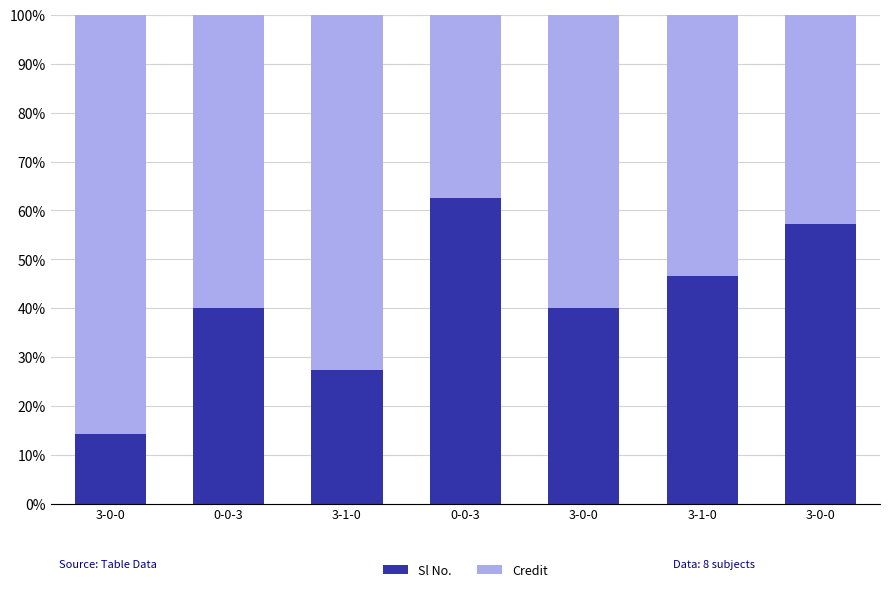

Is it true that Sl No. equals 14.3 at 3-0-0?

True